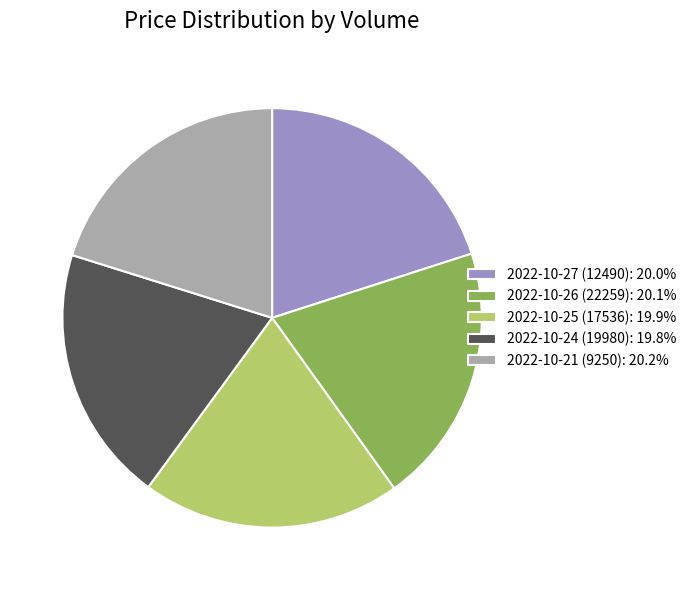

True or false: 2022-10-24 (19980) accounts for 20% of the total.

True